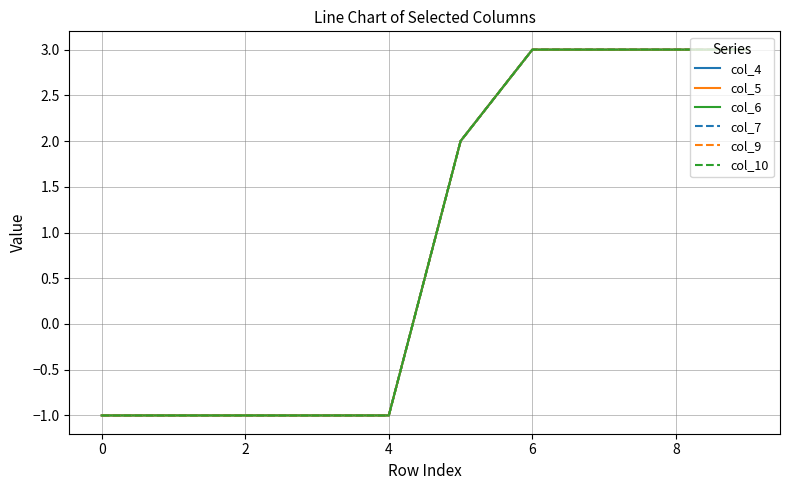

Is this an area chart (filled region under the line)?

No